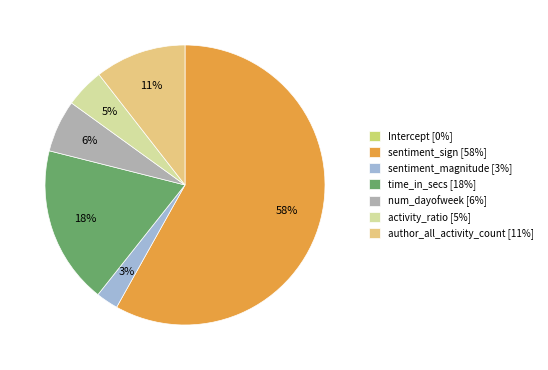

The activity_ratio slice represents 5% of the pie. True or false?

True